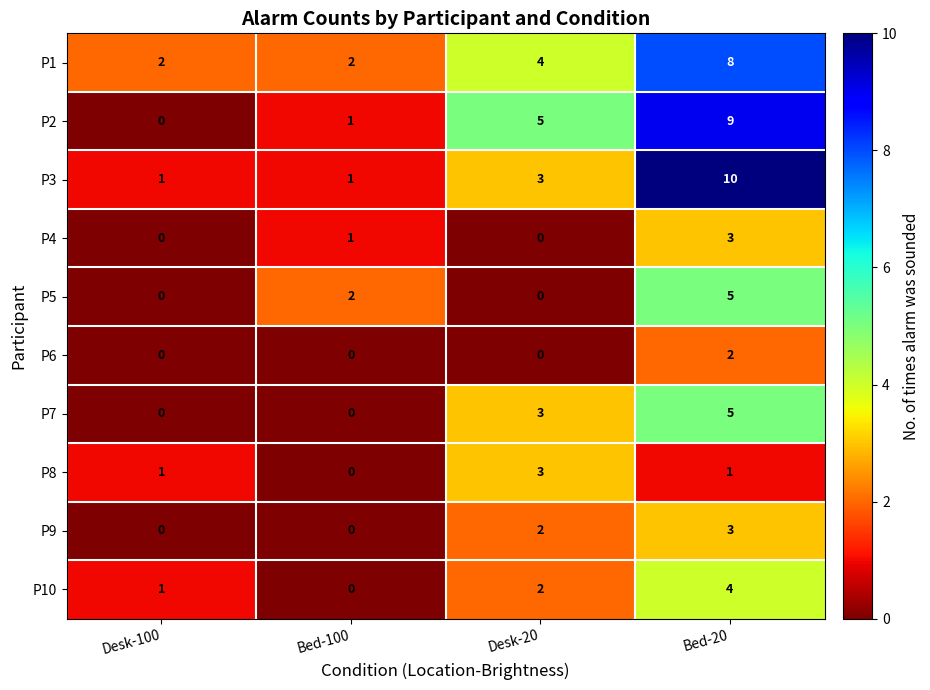

The P2 series shows 0 at Bed-100. True or false?

False